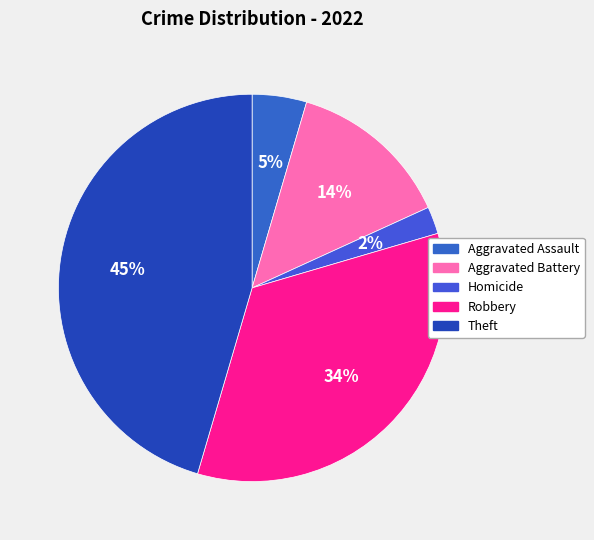

To the nearest percent, what percentage of the pie is Aggravated Battery?

14%